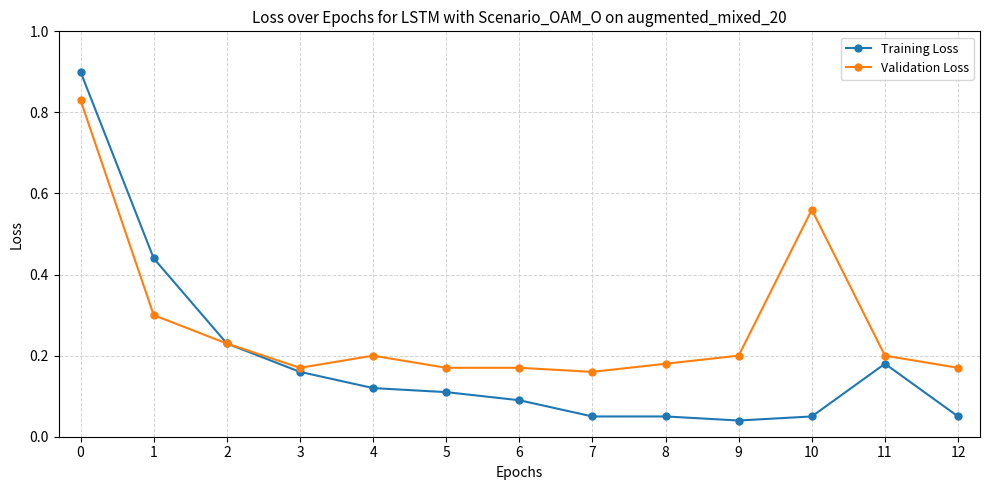

List the series in order of their overall mean, highest first.

Validation Loss, Training Loss